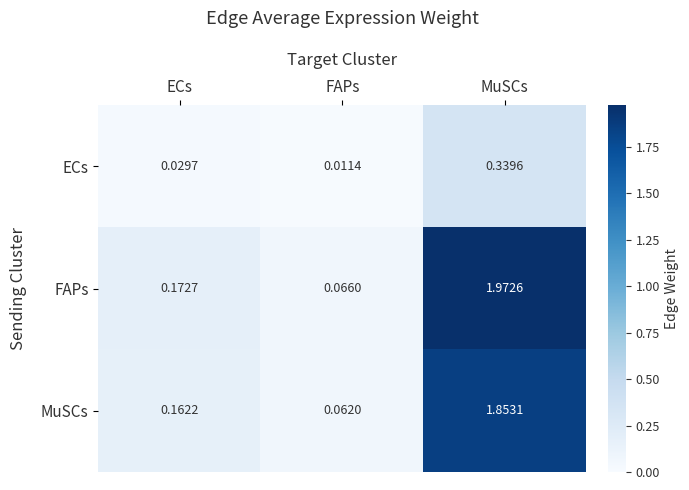

Which category has the lowest value in the MuSCs series?

FAPs